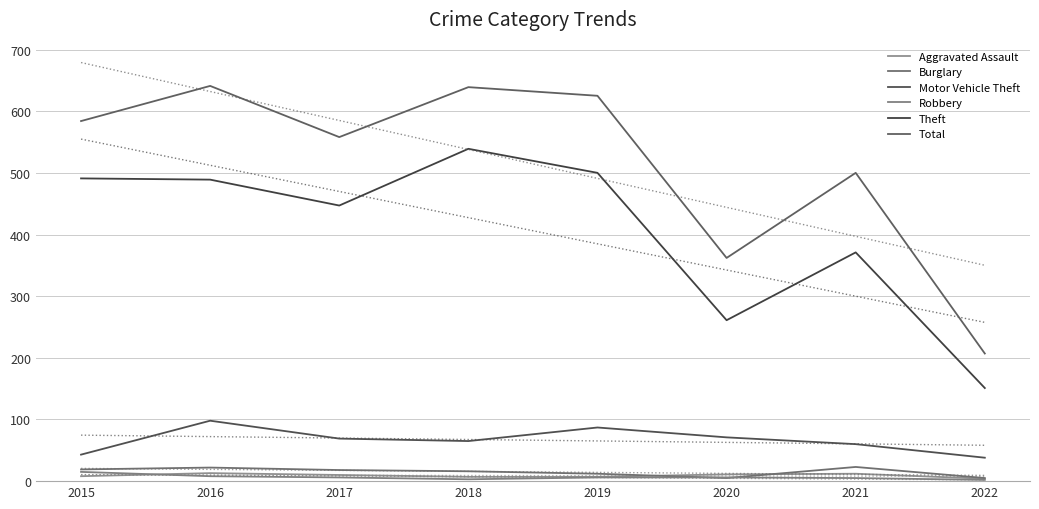

What is the maximum value shown in the chart?

641